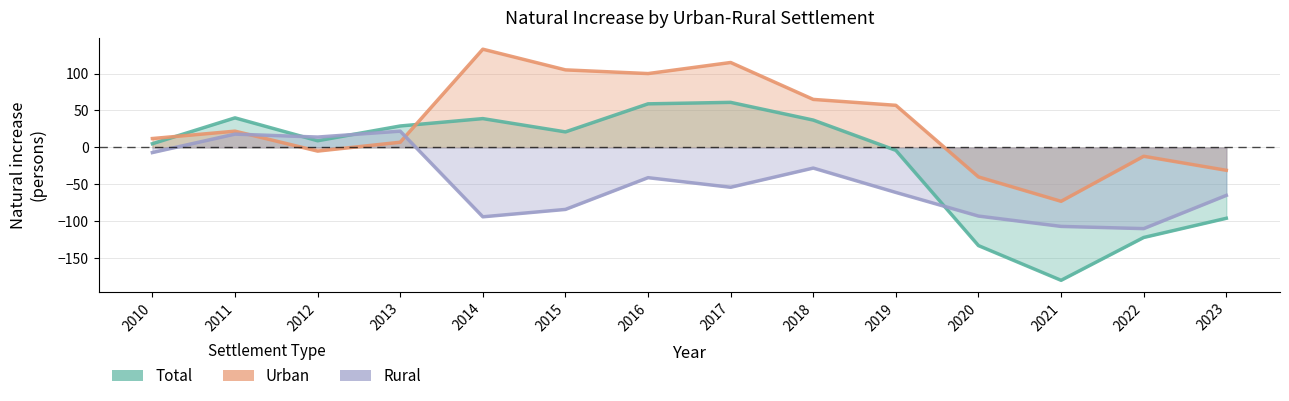

Which label corresponds to the smallest value in the chart?

2021